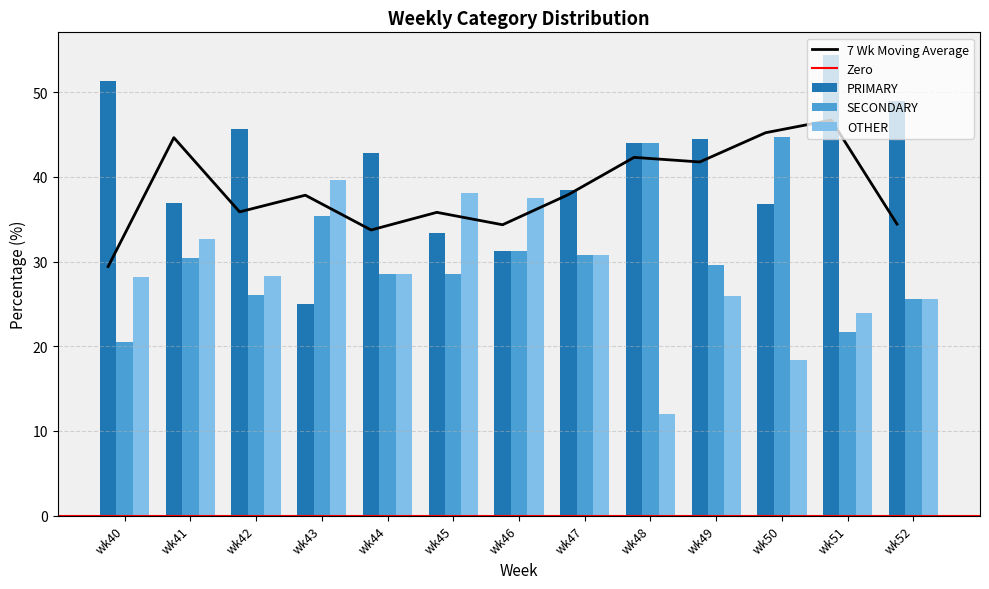

How many bars are there in each group?

3